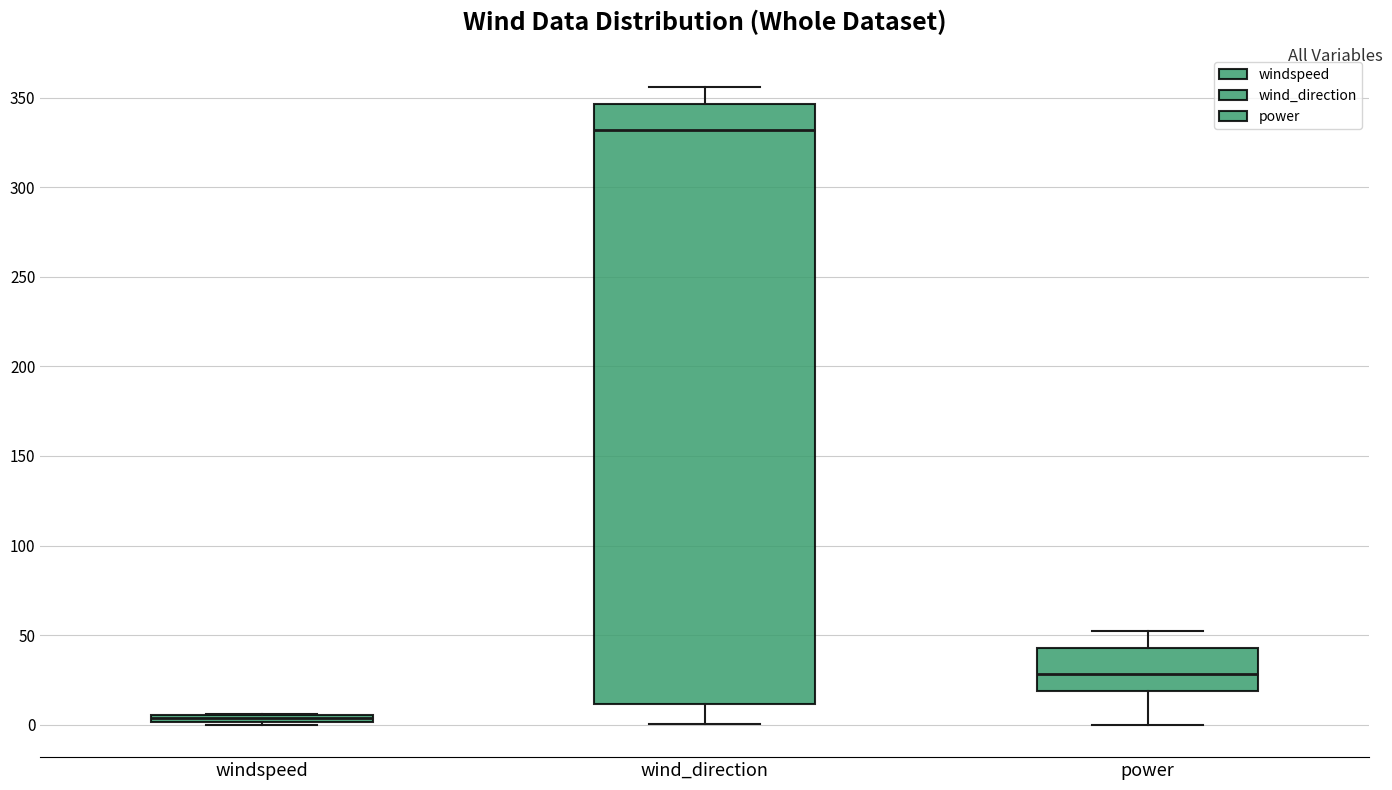

Comparing the boxes themselves (not the whiskers), which one is the tallest?

wind_direction